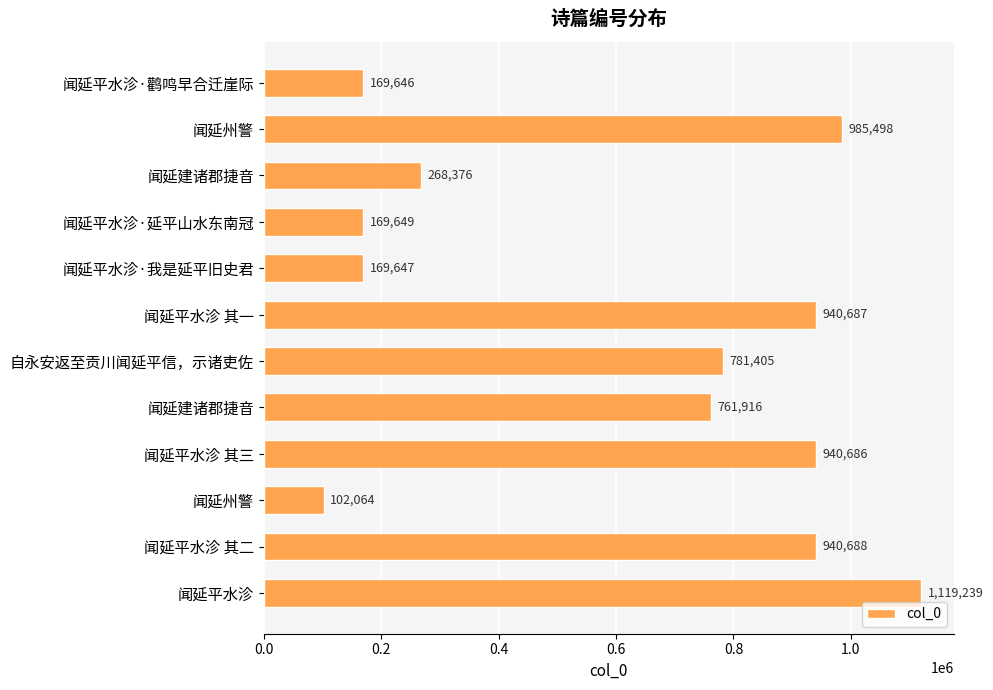

How many categories are shown in the chart?

12